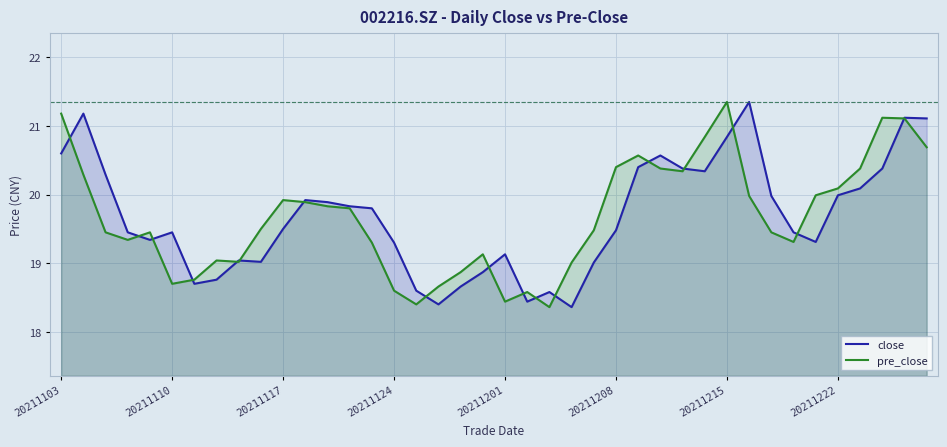

What is the smallest value displayed?

18.4